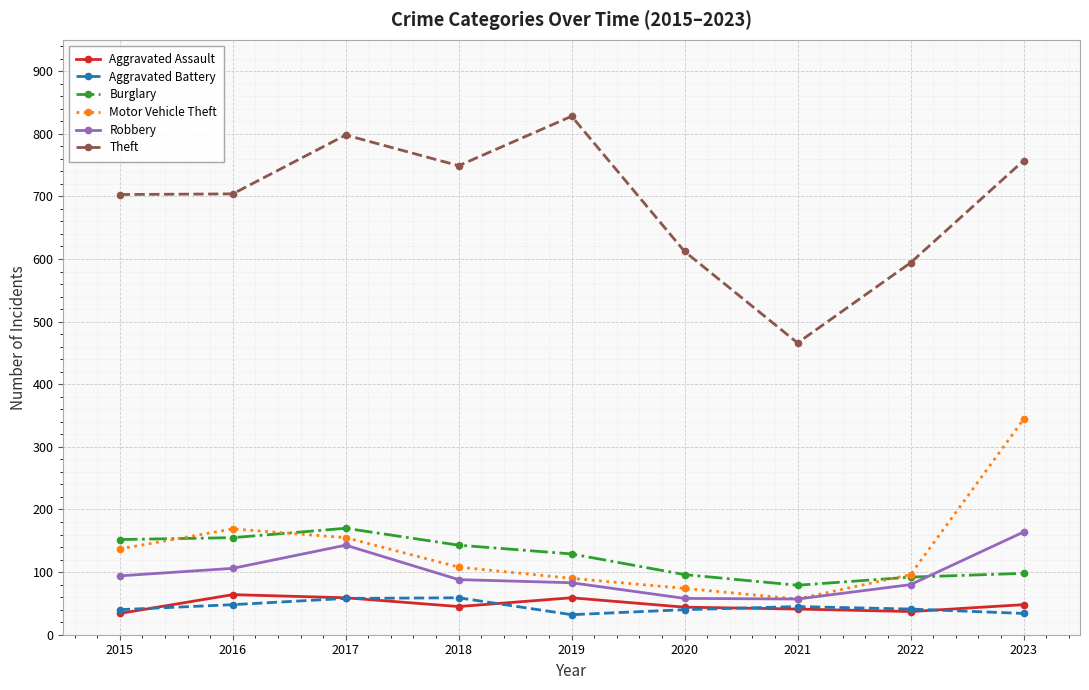

Where is the first local maximum for Theft?

2017